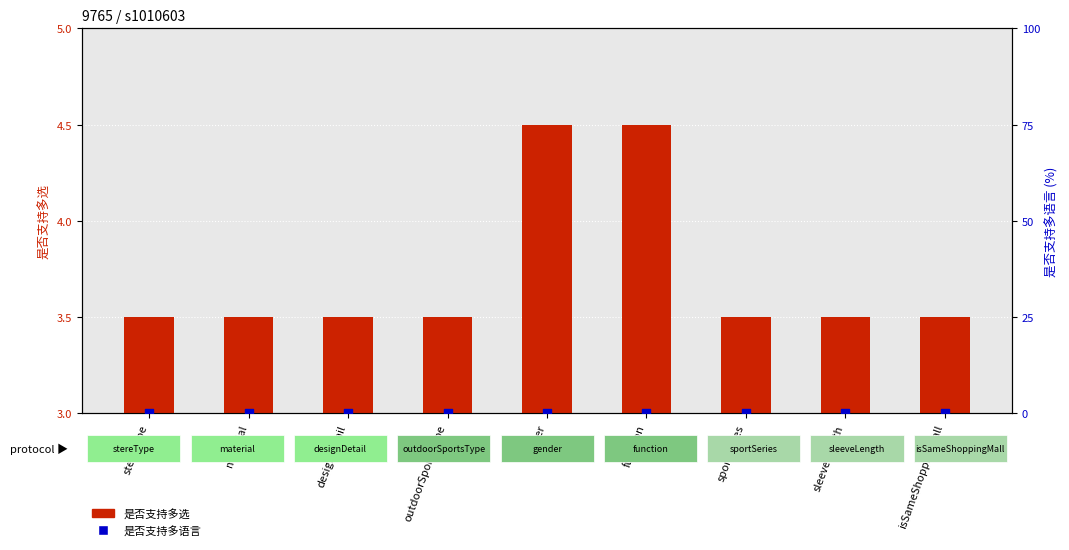

At how many categories does at least one series exceed 1?

9